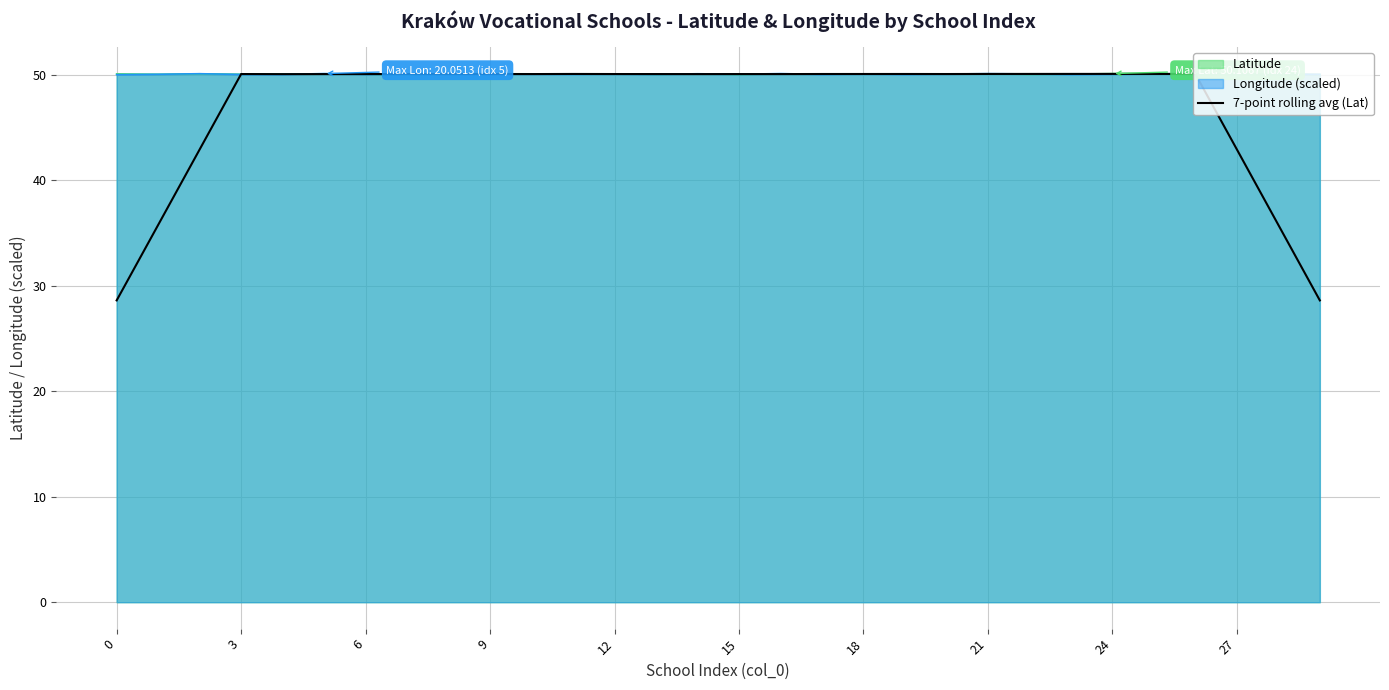

True or false: the data shows 43.7 at 0.

False